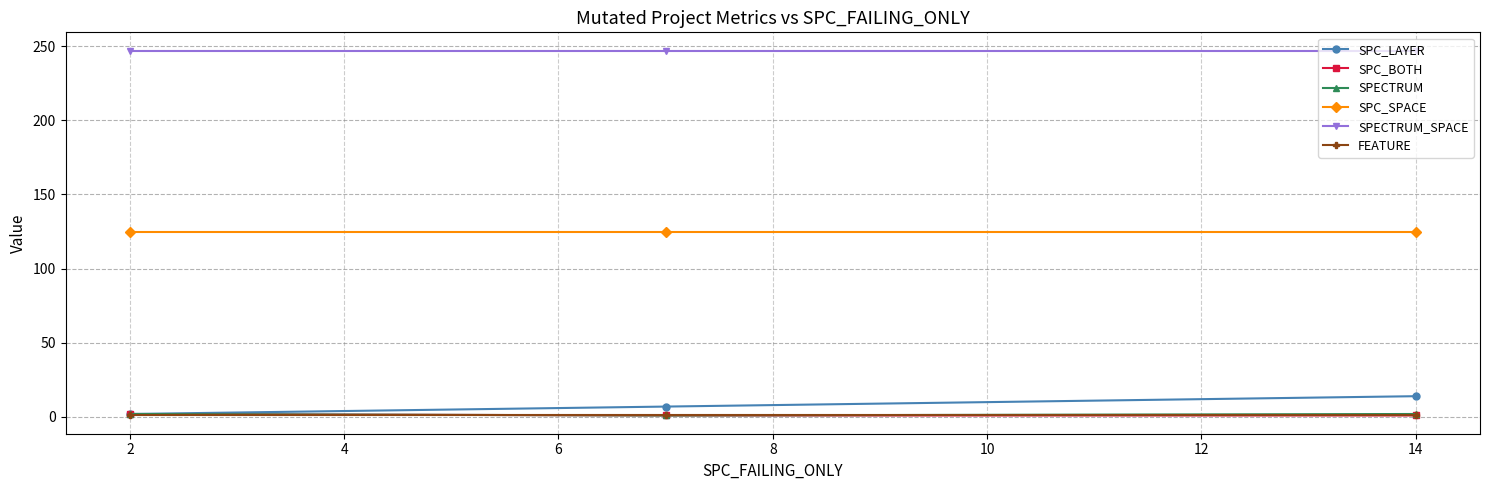

What are all the series names shown in the legend?

SPC_LAYER, SPC_BOTH, SPECTRUM, SPC_SPACE, SPECTRUM_SPACE, FEATURE